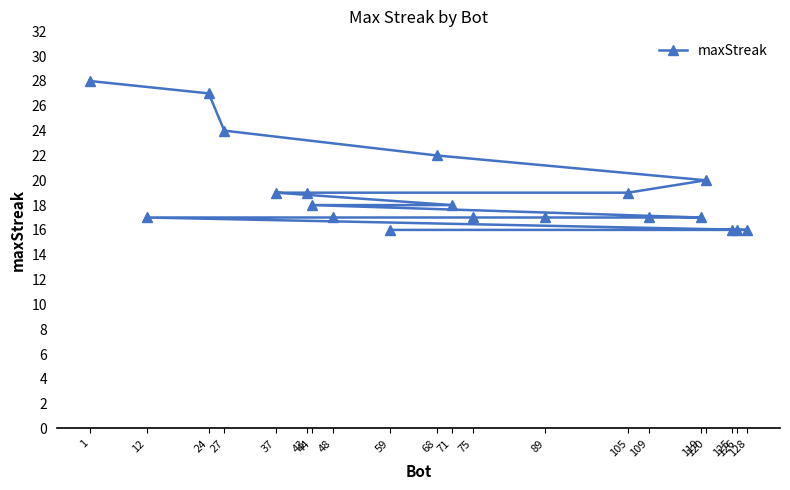

True or false: the data has more than 0 interior local peaks.

False